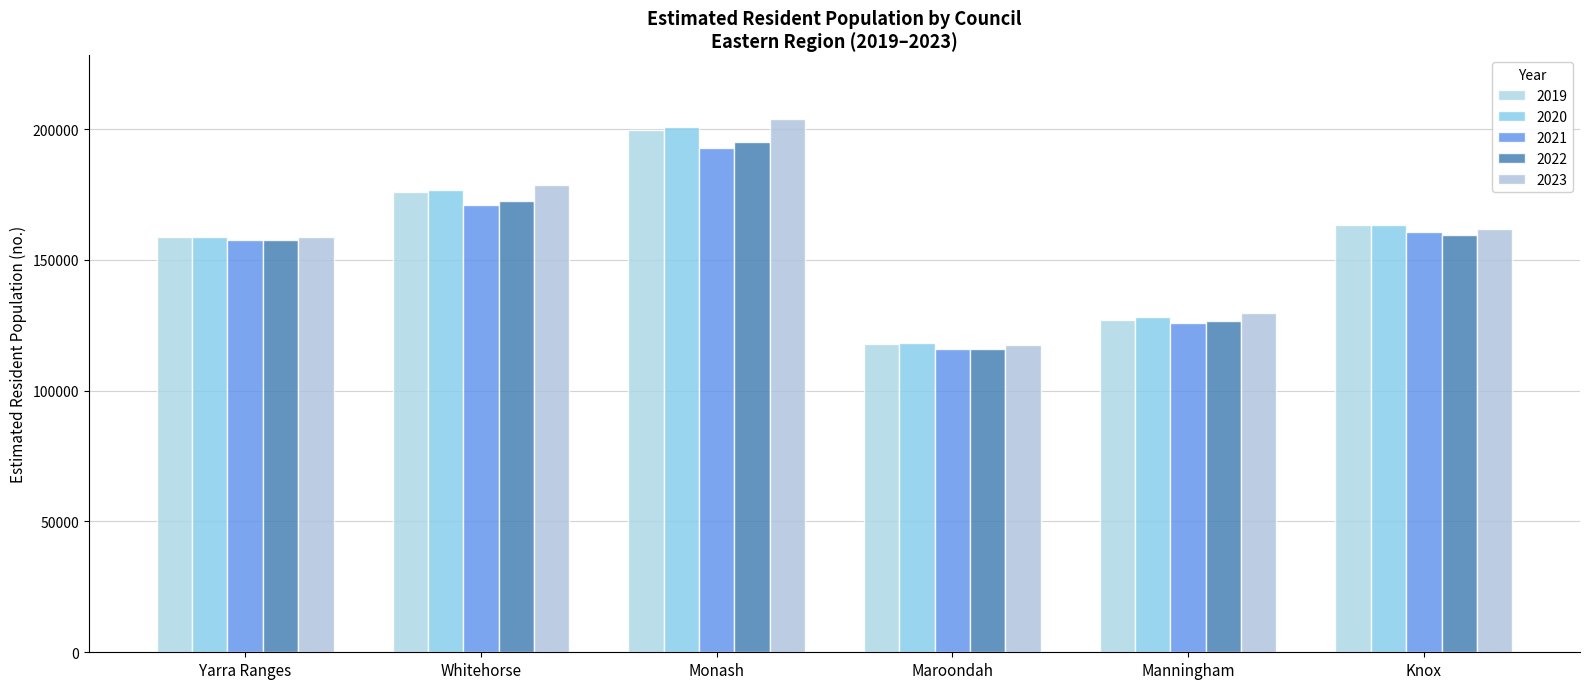

Which label corresponds to the largest value in the chart?

Monash